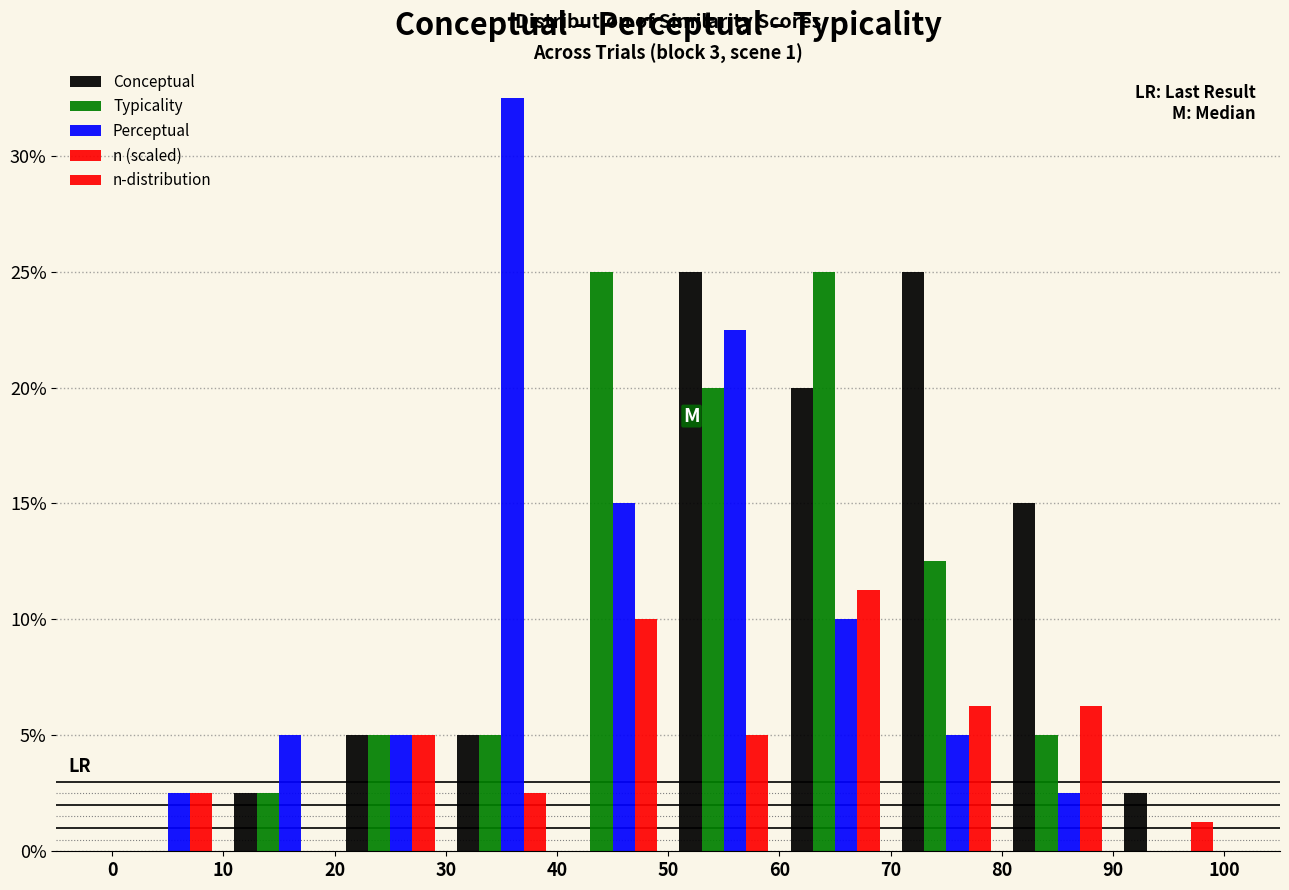

In the Perceptual series, which range on the x-axis has the tallest bar?

30 to 40